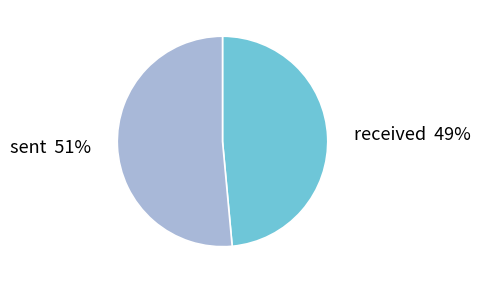

What percentage is the sent slice, to the nearest percent?

51%